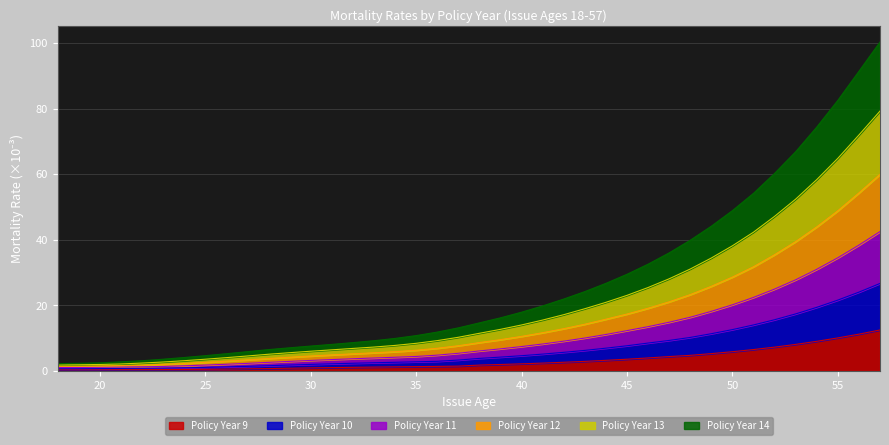

At which category is the sum across all series the highest?

57